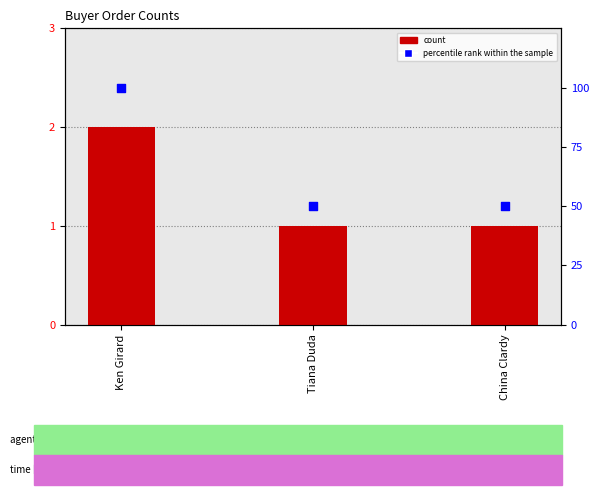

Is the value of count at Tiana Duda greater than the value of percentile rank within the sample at Ken Girard?

No